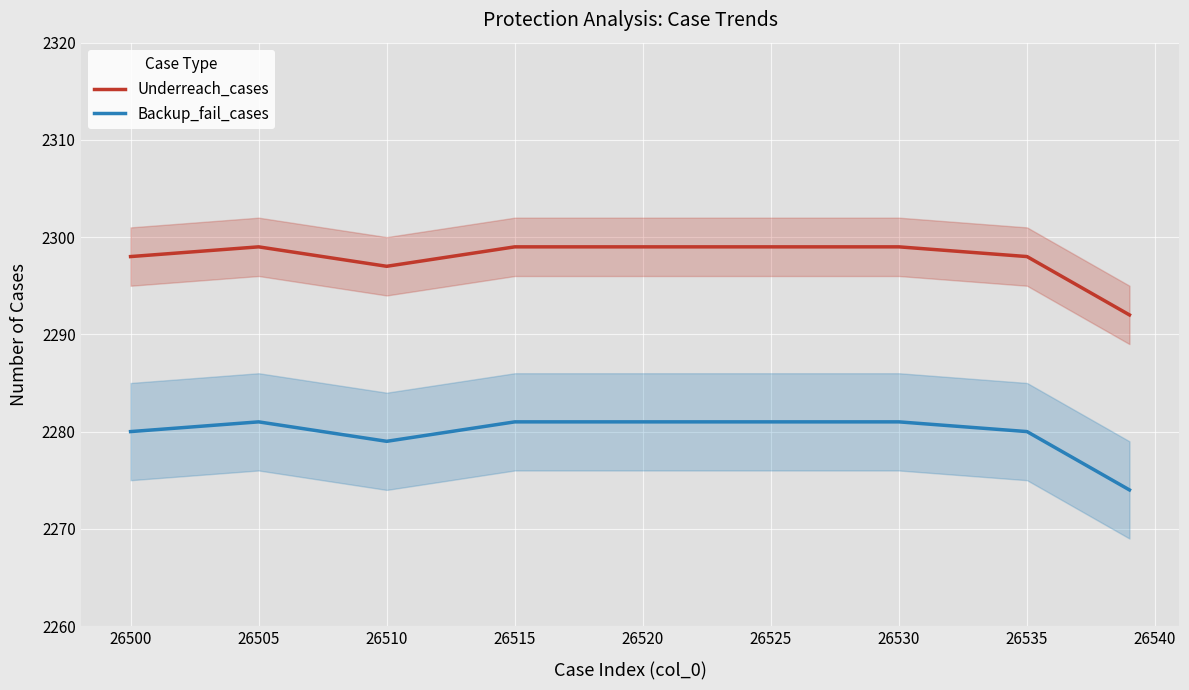

Reading right to left, transcribe all the data shown in this chart.

Underreach_cases: 2292	2298	2299	2299	2299	2299	2297	2299	2298
Backup_fail_cases: 2274	2280	2281	2281	2281	2281	2279	2281	2280